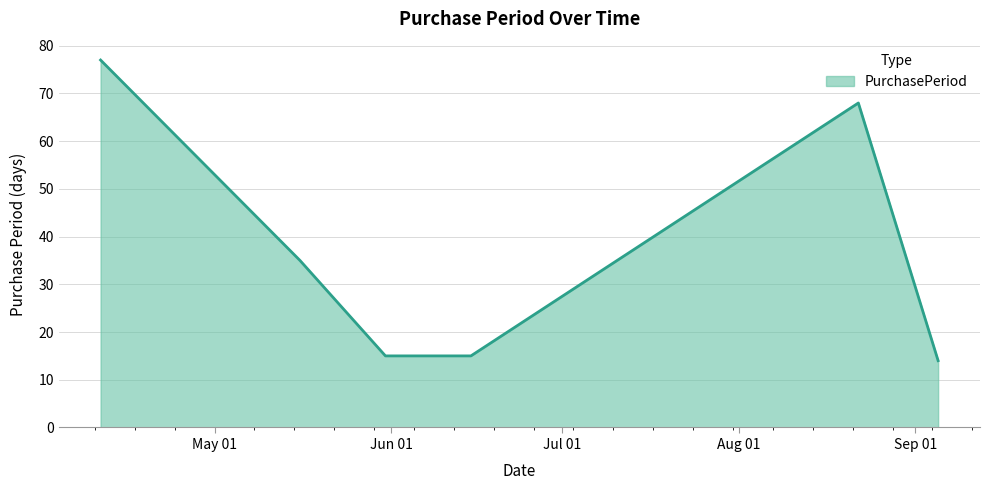

What is the minimum value shown in the chart?

14